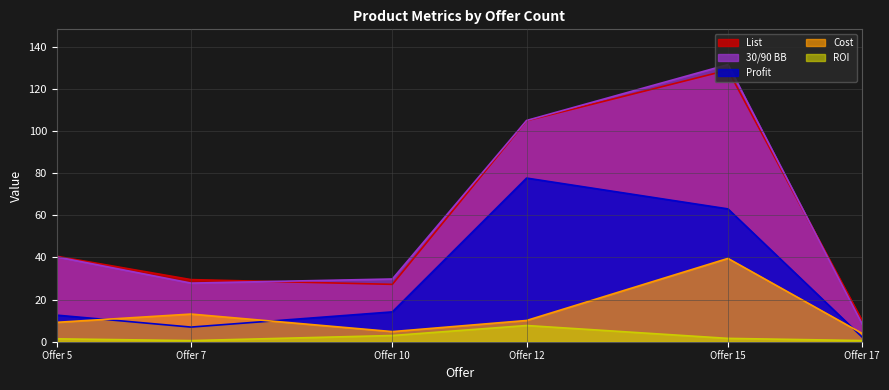

What is the average value of the ROI series?

2.4